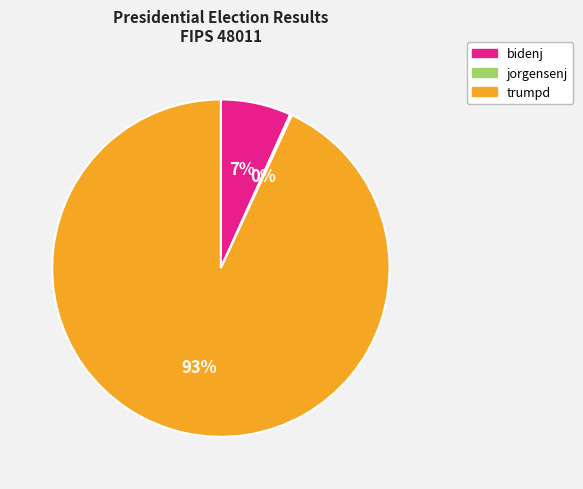

Between bidenj and trumpd, which is larger?

trumpd